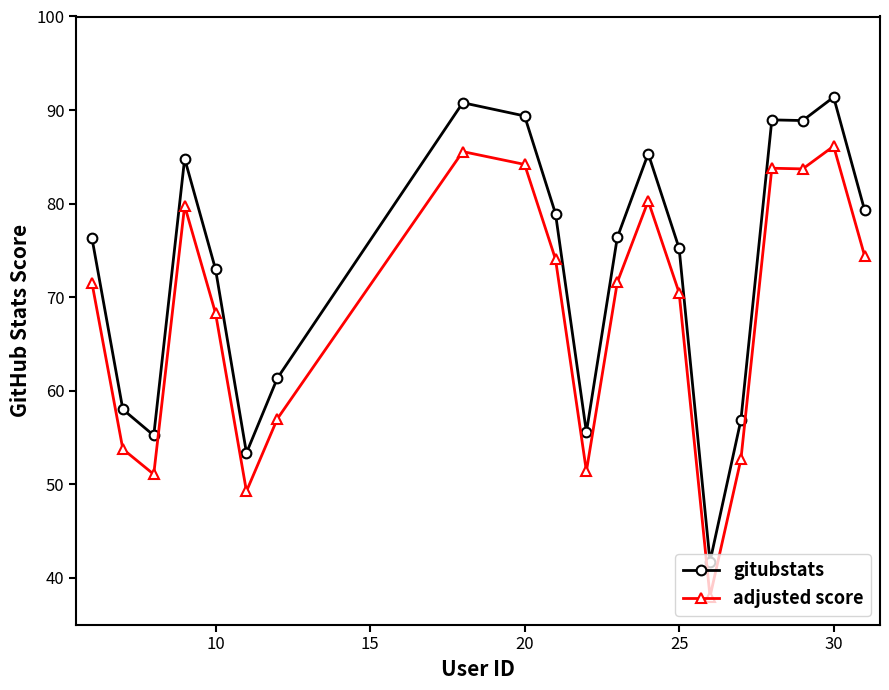

True or false: gitubstats and adjusted score intersect in this chart.

False